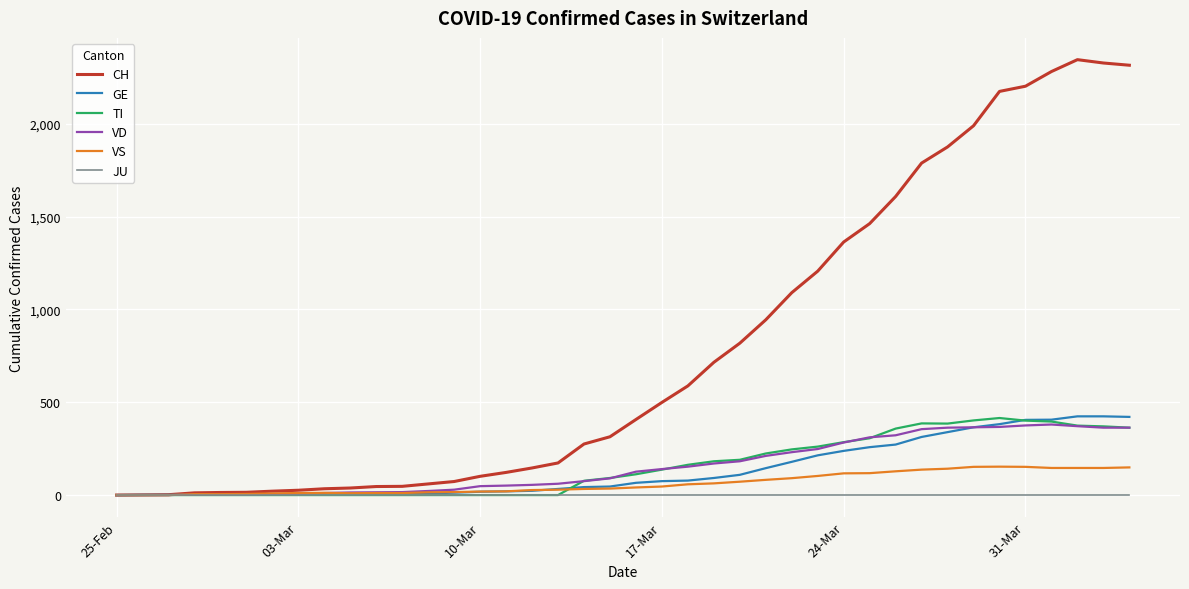

Which series has the widest spread of values?

CH